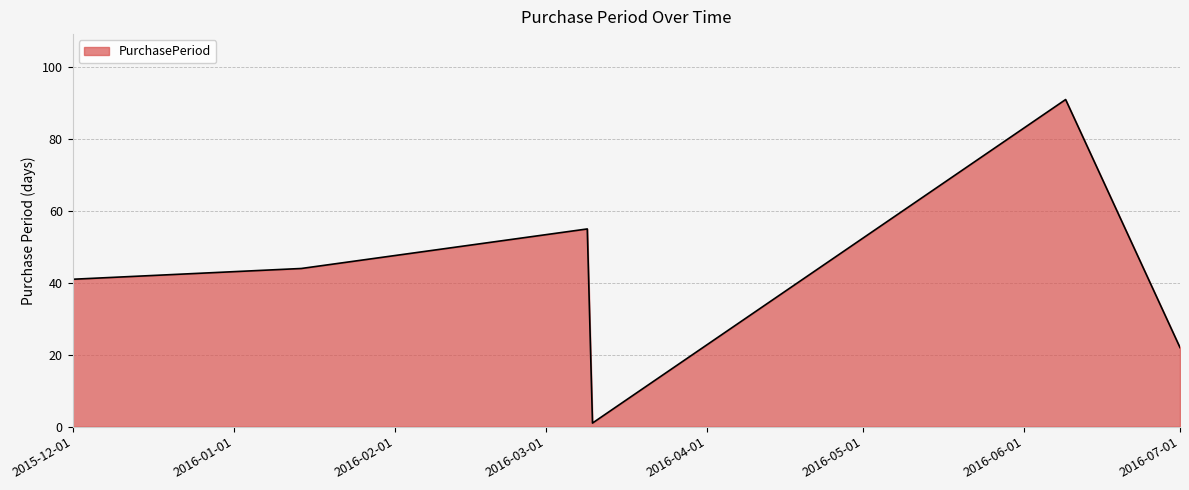

What is the maximum value shown in the chart?

91